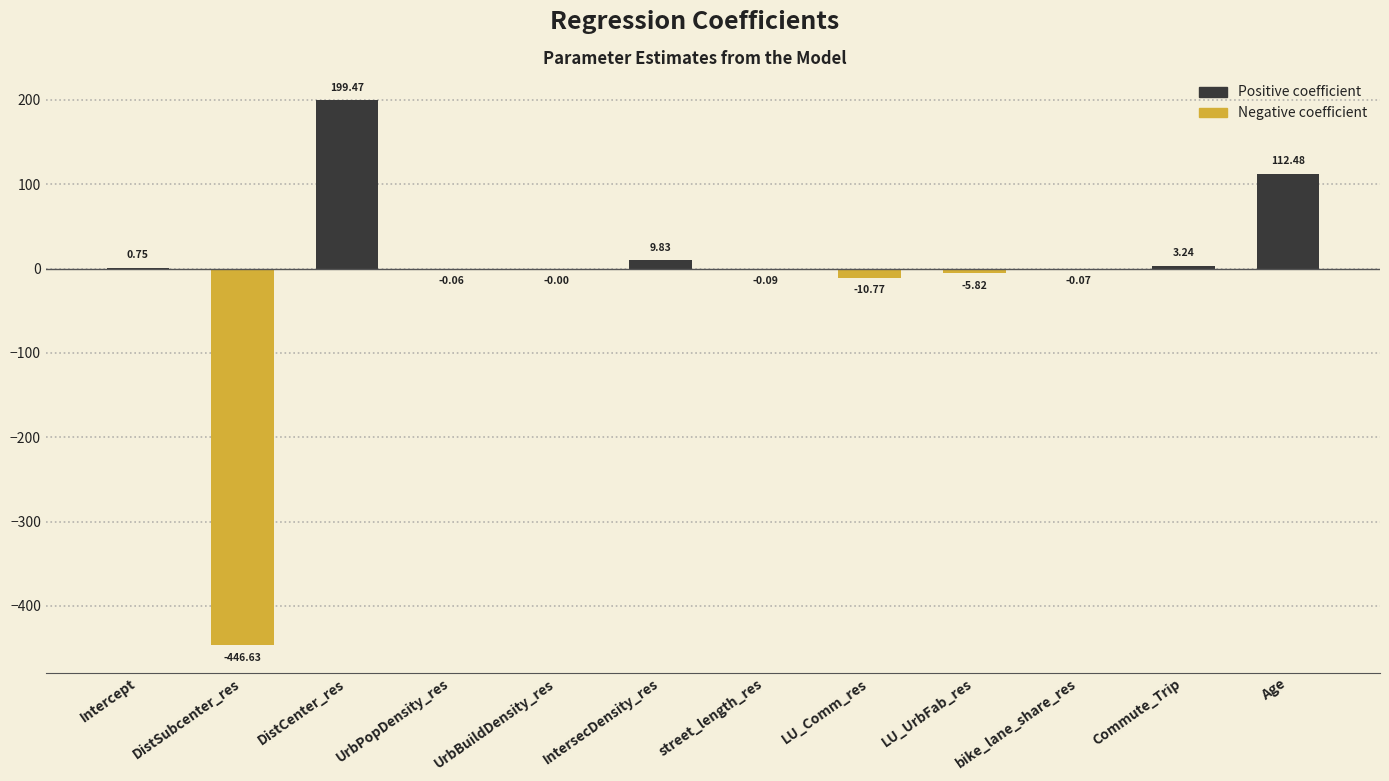

How many distinct data groups are displayed?

1